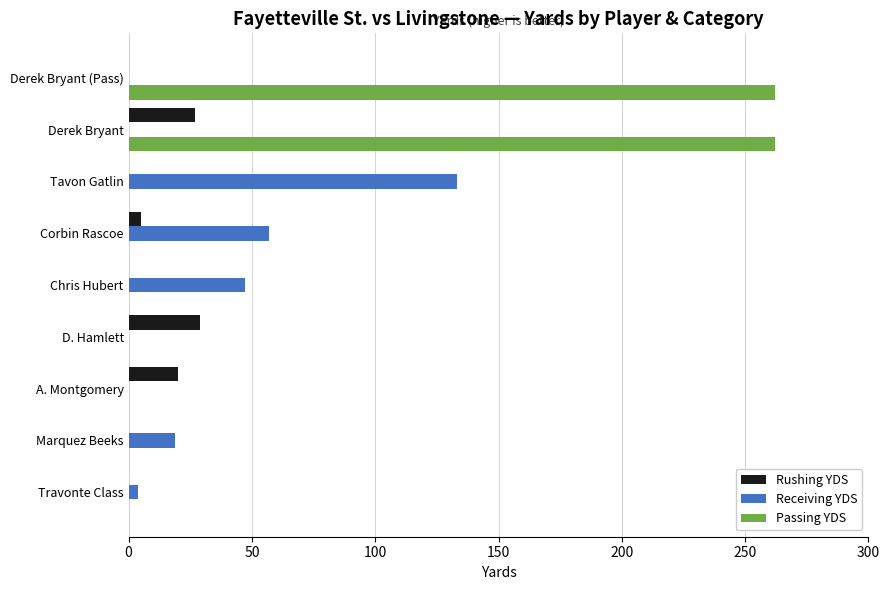

How many data points does each series have?

9